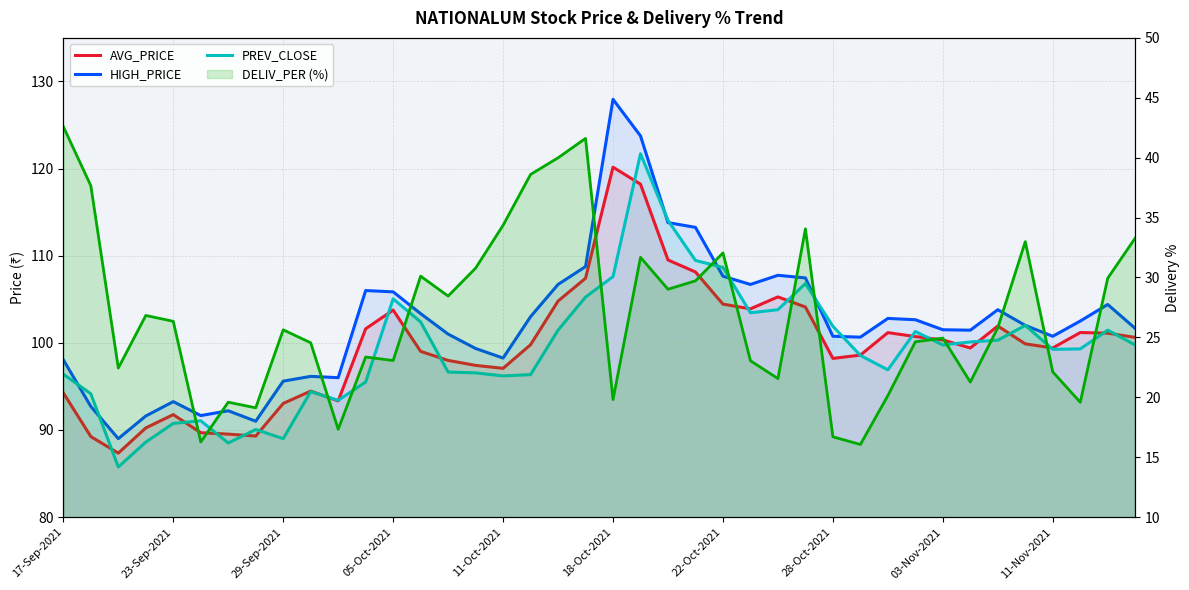

What is the total value across all series at 10?

300.1